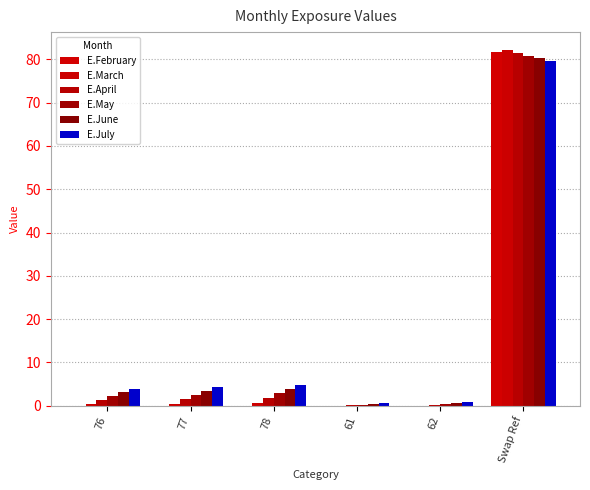

What is the total value across all series at Swap Ref?

486.2